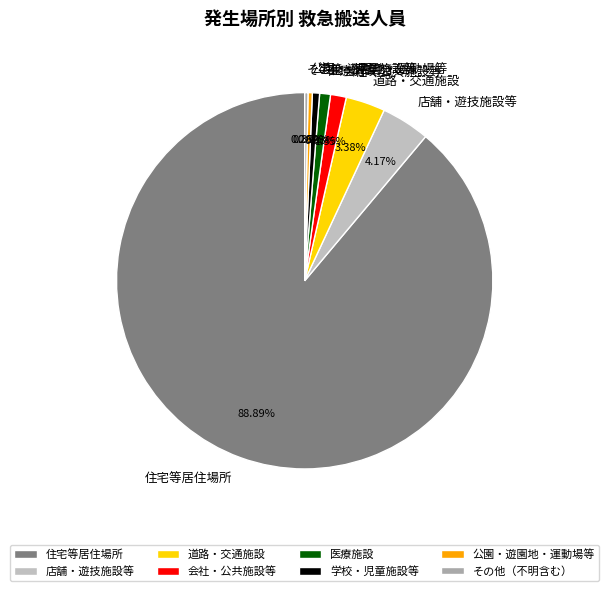

To the nearest percent, what percentage of the pie is 会社・公共施設等?

1%